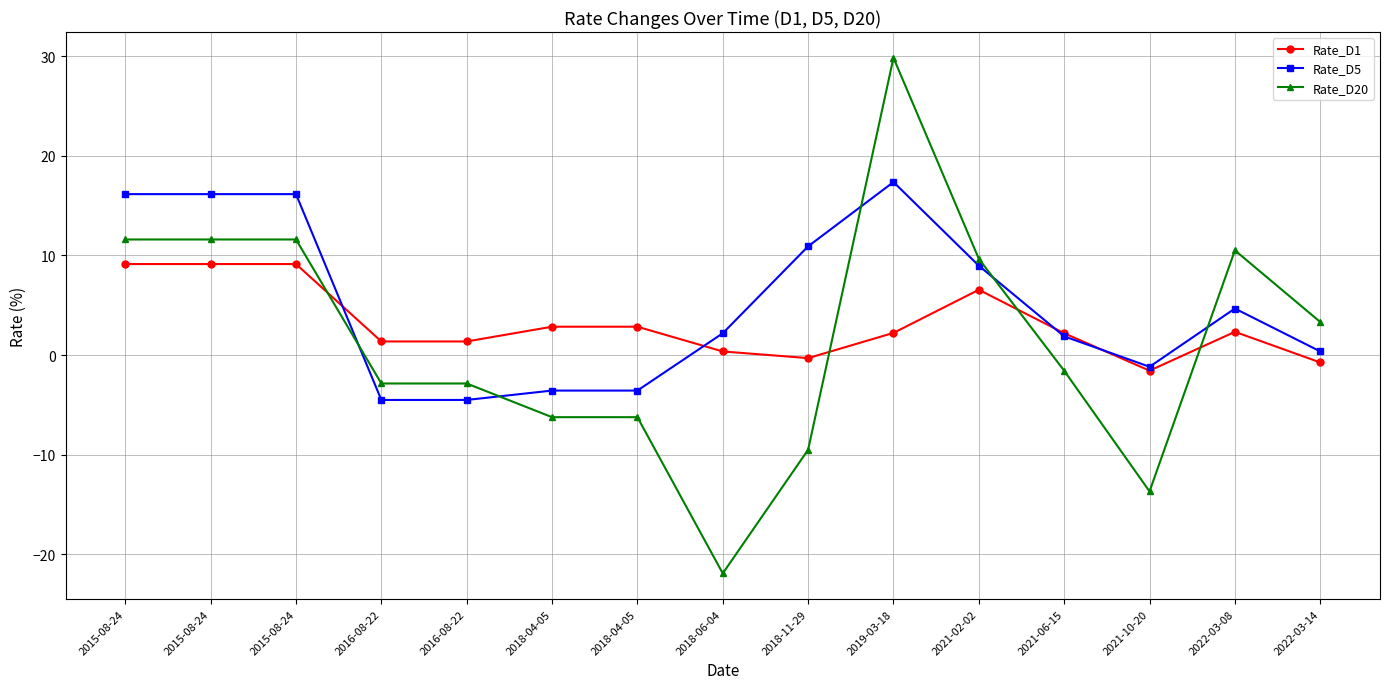

At 2015-08-24, list the series in order from smallest to largest.

Rate_D1, Rate_D20, Rate_D5